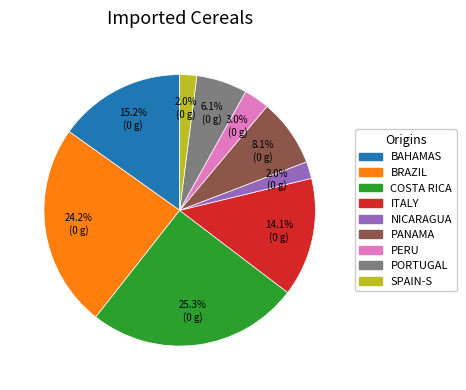

Is there a majority slice in this chart?

No